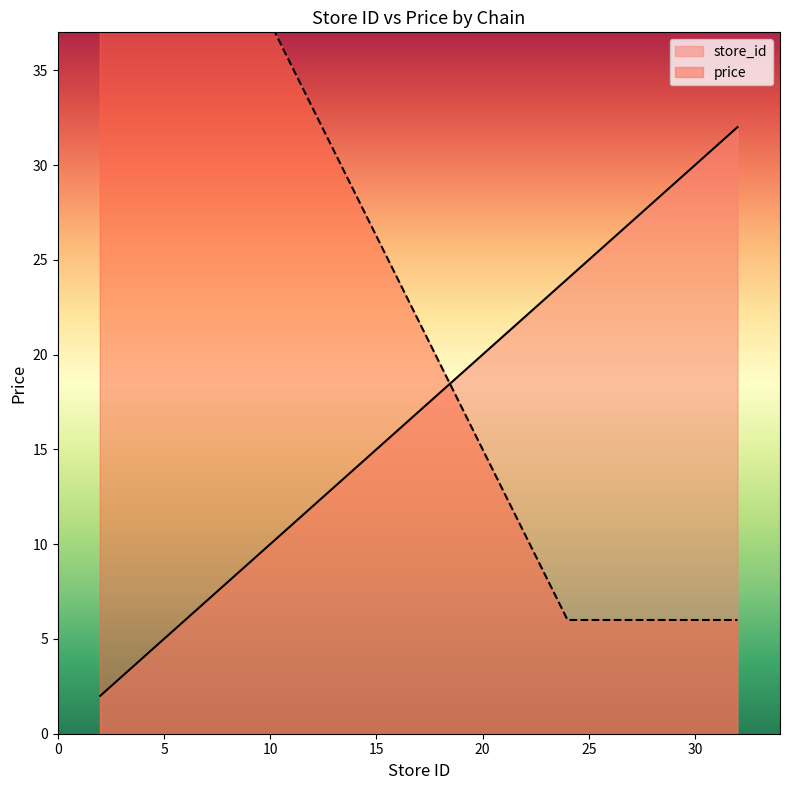

Reading right to left, extract all data points from this chart.

store_id: 32	27	24	8	6	5	4	2
price: 6	6	6	42	42	42	42	42